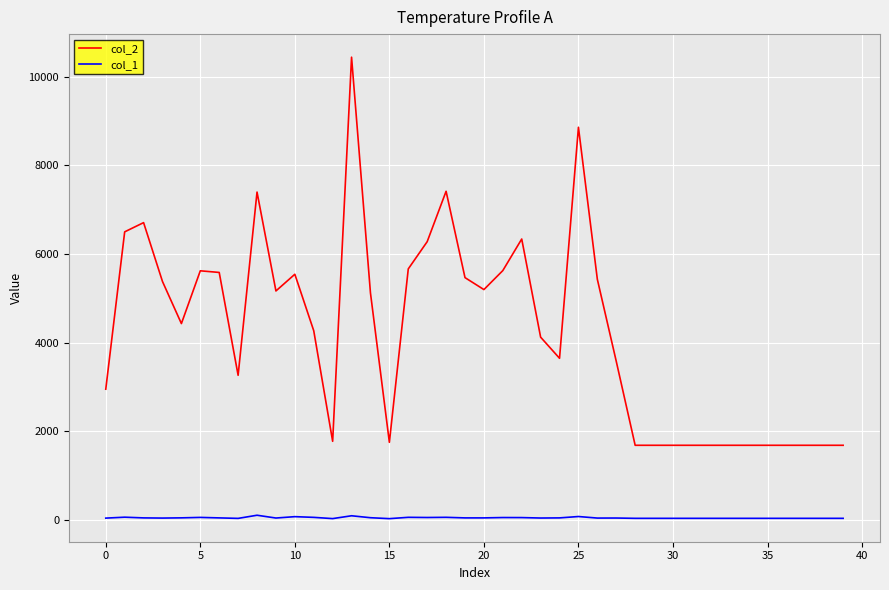

Which series has the widest spread of values?

col_2